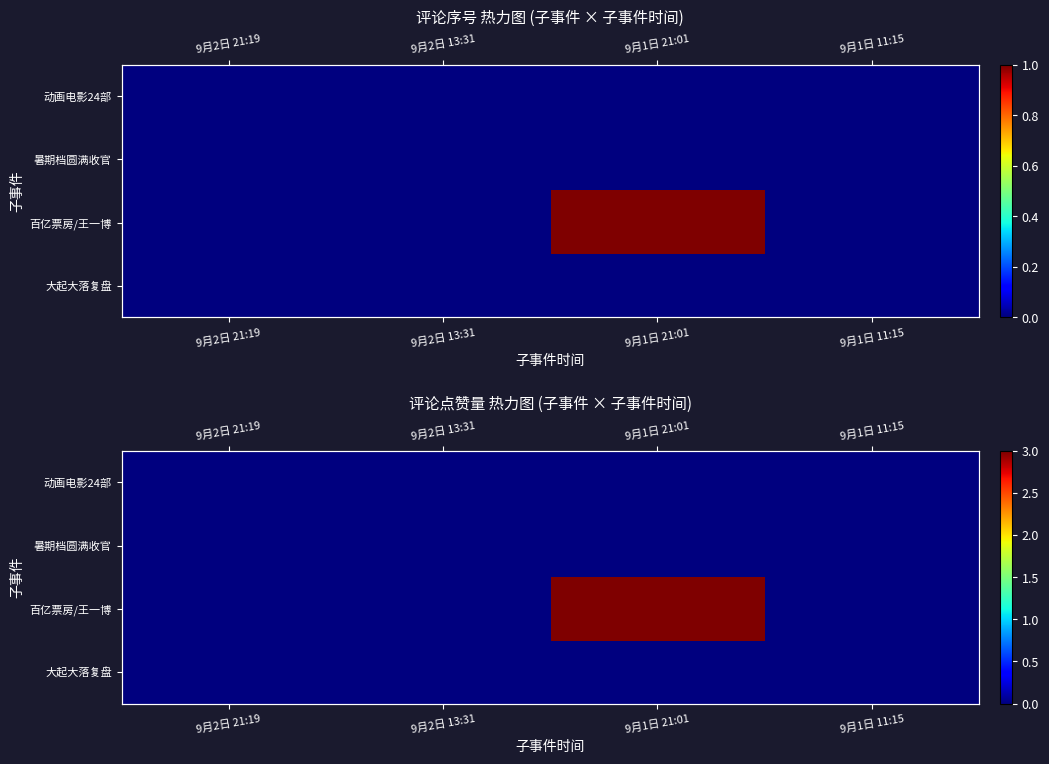

Which label corresponds to the largest value in the chart?

9月1日 21:01